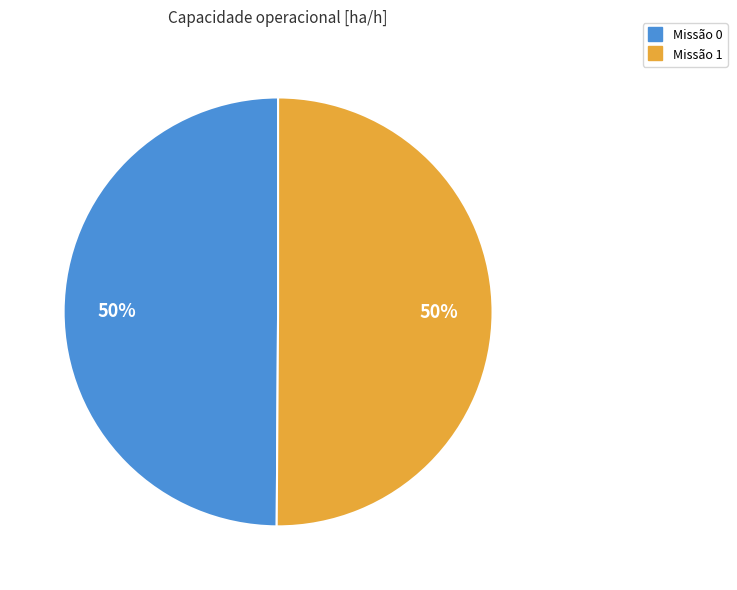

To the nearest percent, what is the average slice percentage?

50%